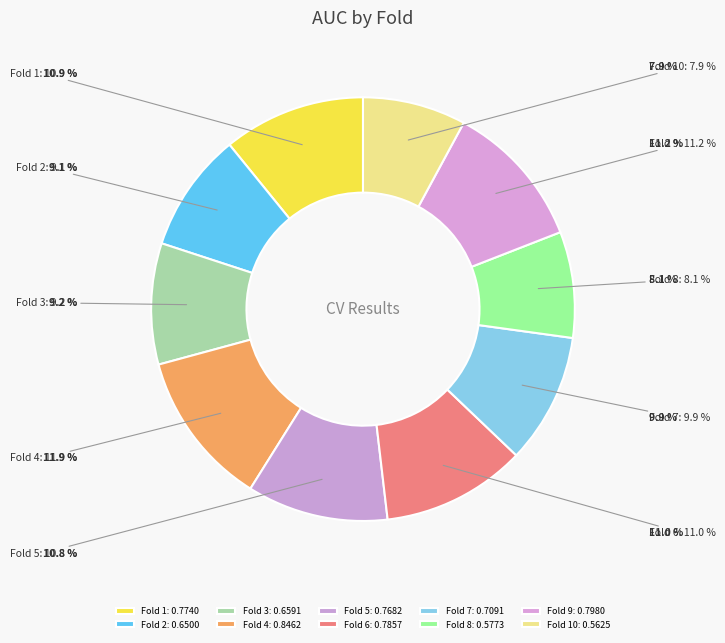

Which category has the smallest portion of the pie?

Fold 10